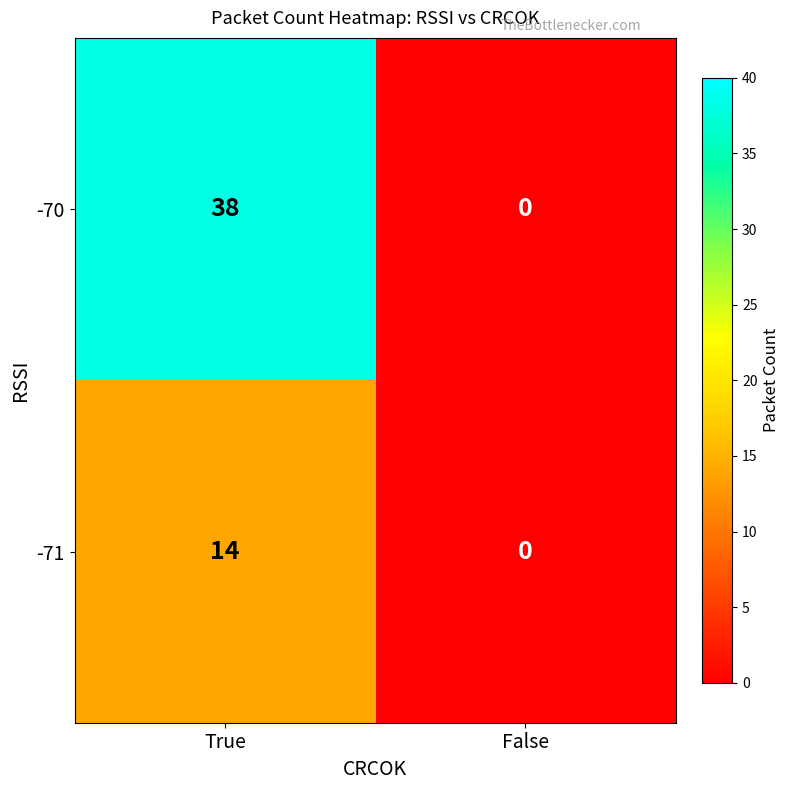

What is the sum of the -71 values at True and False?

14